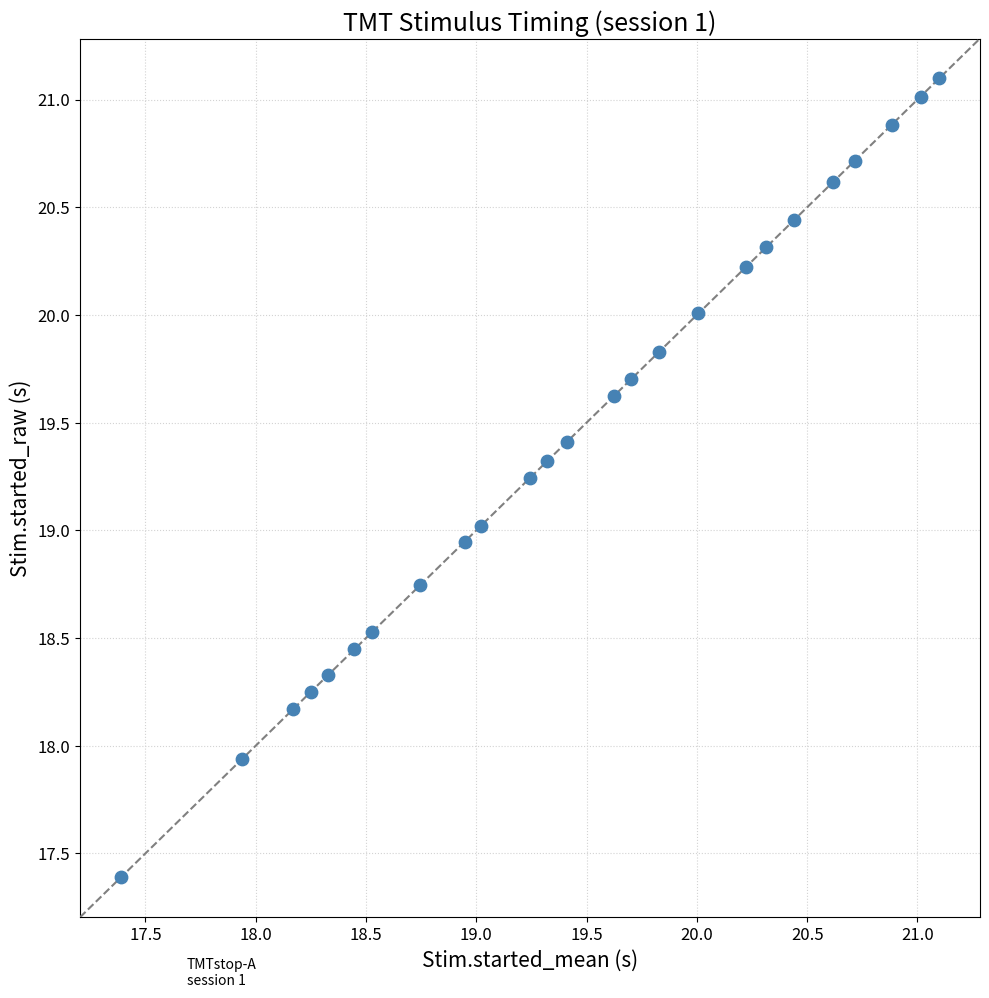

What is the range of Y values (max minus min)?

3.7